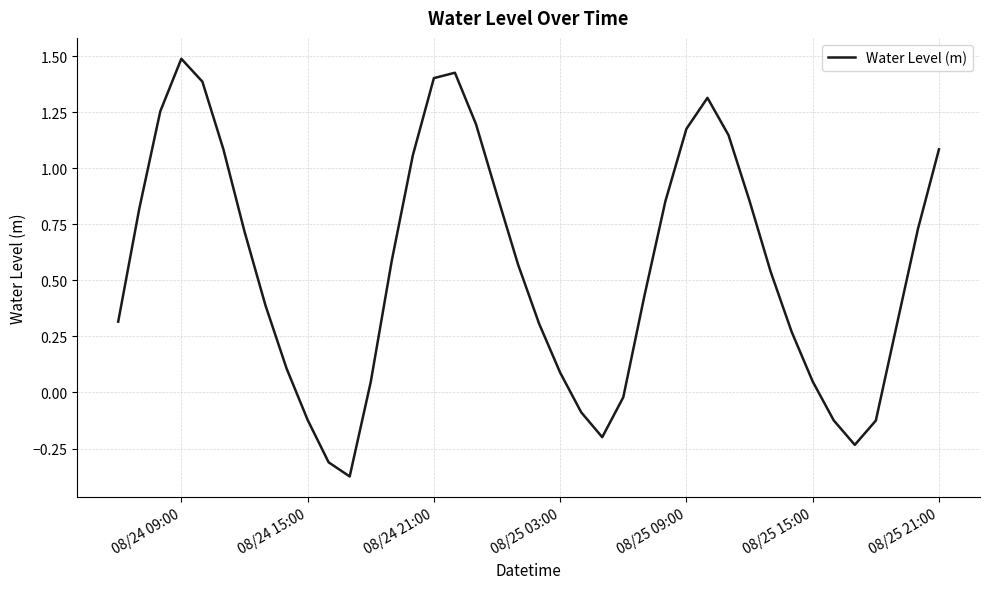

How many values are below 0?

9